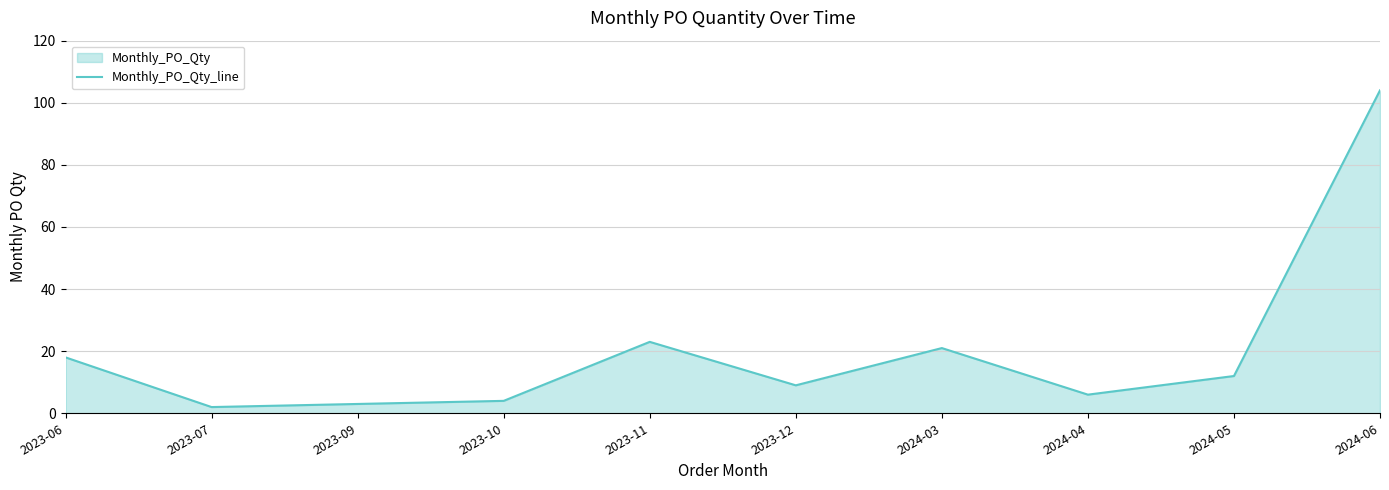

What is the value of the 7th point from the left?

21